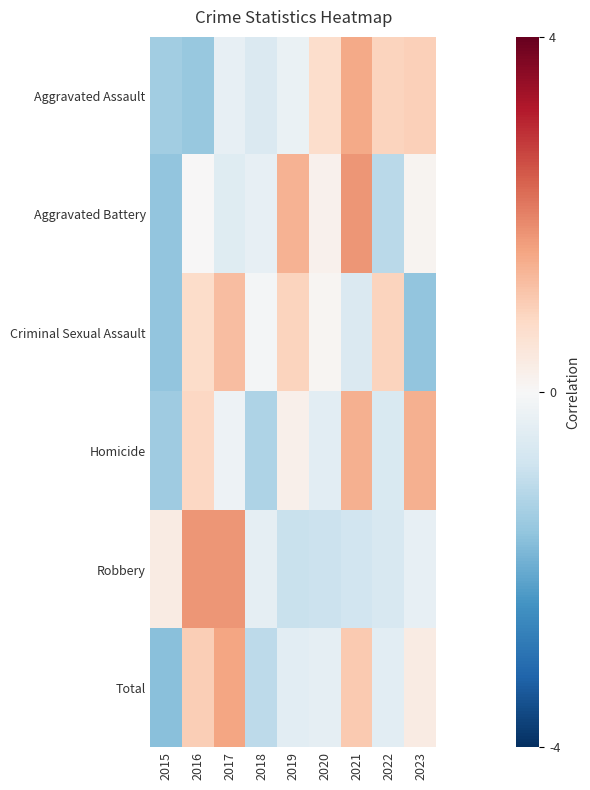

Reading left to right, what are all the values shown in this chart?

Aggravated Assault: 2015=-1.4	2016=-1.5	2017=-0.3	2018=-0.6	2019=-0.3	2020=0.7	2021=1.5	2022=0.9	2023=0.9
Aggravated Battery: 2015=-1.6	2016=0.0	2017=-0.5	2018=-0.3	2019=1.4	2020=0.2	2021=1.8	2022=-1.1	2023=0.1
Criminal Sexual Assault: 2015=-1.6	2016=0.7	2017=1.2	2018=-0.1	2019=0.9	2020=0.1	2021=-0.6	2022=0.9	2023=-1.6
Homicide: 2015=-1.4	2016=0.8	2017=-0.2	2018=-1.2	2019=0.2	2020=-0.4	2021=1.4	2022=-0.6	2023=1.4
Robbery: 2015=0.3	2016=1.8	2017=1.8	2018=-0.3	2019=-0.9	2020=-0.9	2021=-0.8	2022=-0.6	2023=-0.3
Total: 2015=-1.7	2016=1.0	2017=1.6	2018=-1.0	2019=-0.4	2020=-0.4	2021=1.1	2022=-0.4	2023=0.3